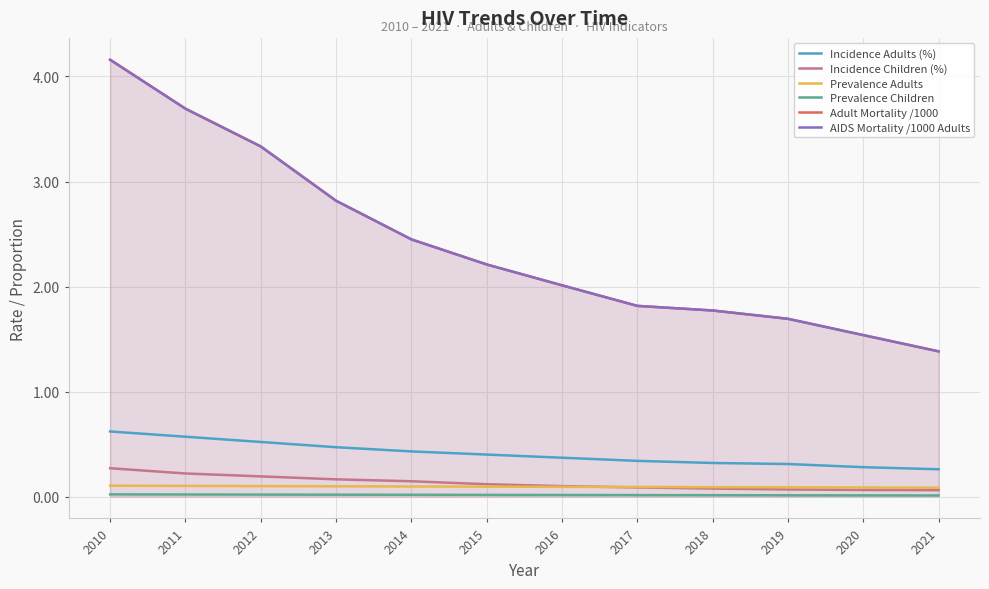

What are all the series names shown in the legend?

Incidence Adults (%), Incidence Children (%), Prevalence Adults, Prevalence Children, Adult Mortality /1000, AIDS Mortality /1000 Adults